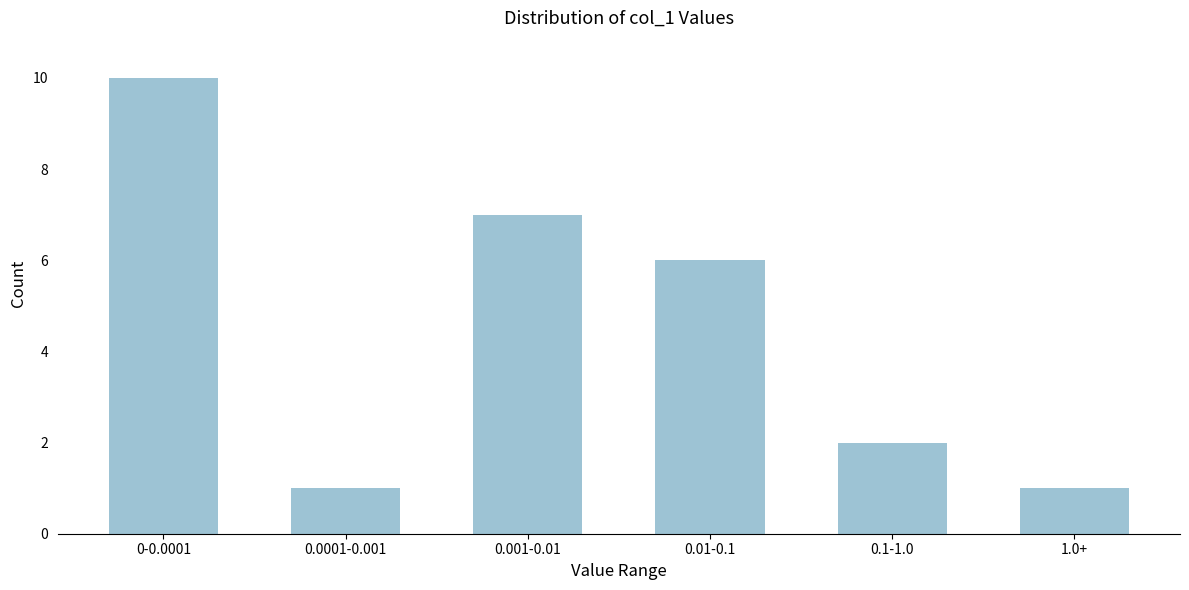

Reading left to right, extract all data points from this chart.

0-0.0001=10	0.0001-0.001=1	0.001-0.01=7	0.01-0.1=6	0.1-1.0=2	1.0+=1